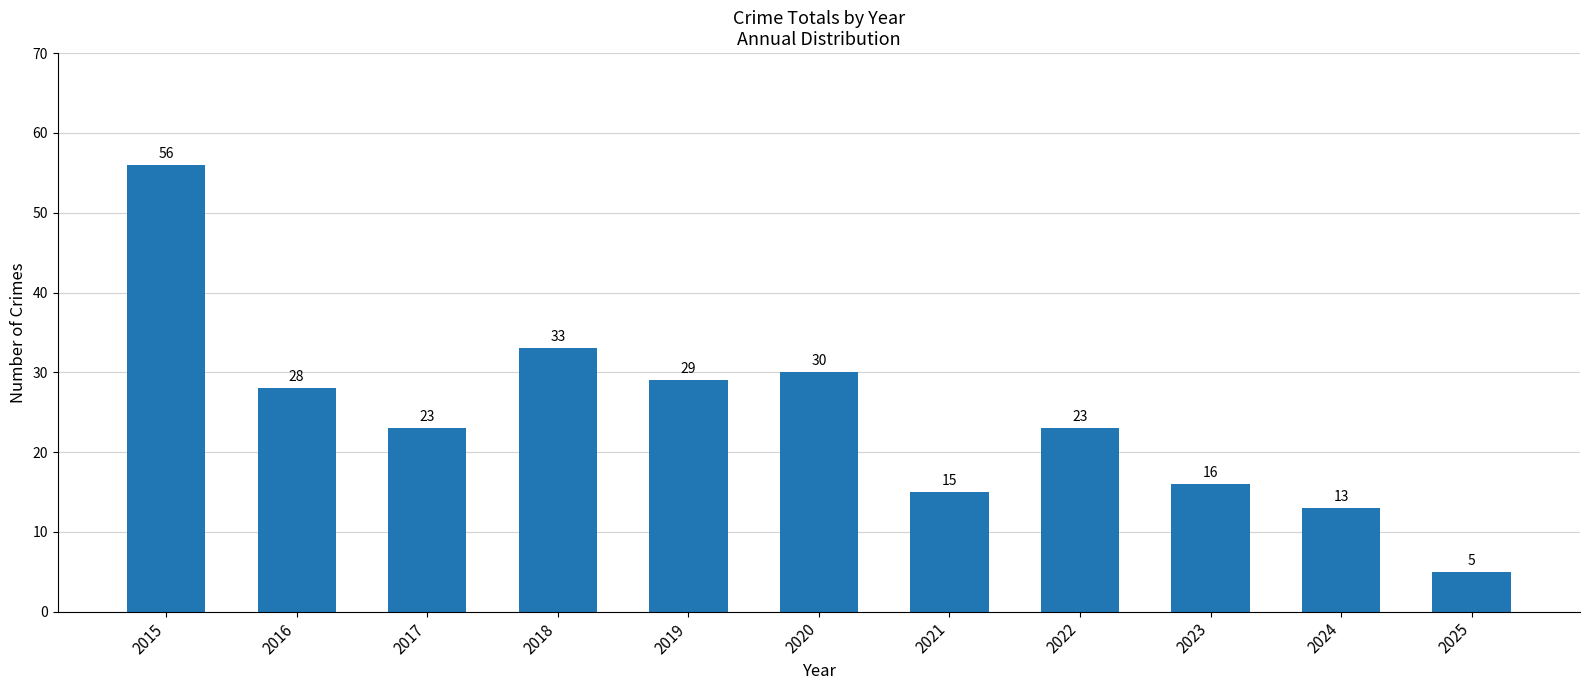

What is the smallest value displayed?

5